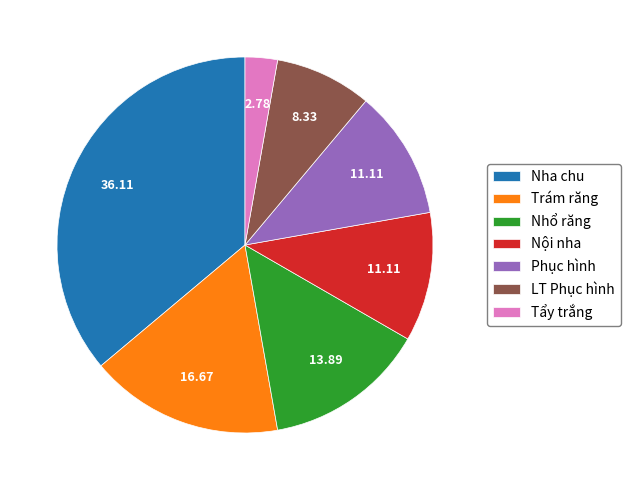

Is the sum of Nhổ răng and Trám răng greater than half?

No